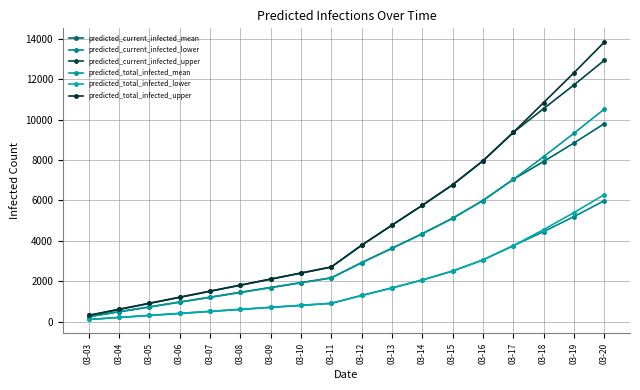

What is the difference between the maximum and minimum values in the predicted_current_infected_upper series?

12644